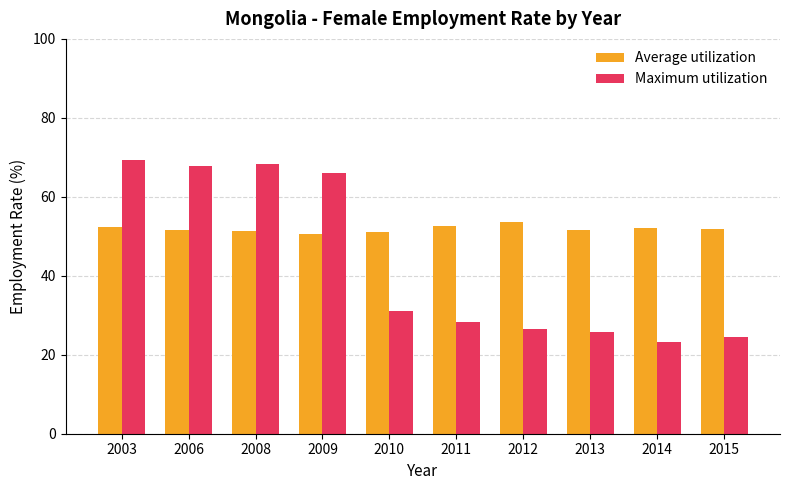

Rank the series by their maximum value, from highest to lowest.

Maximum utilization, Average utilization